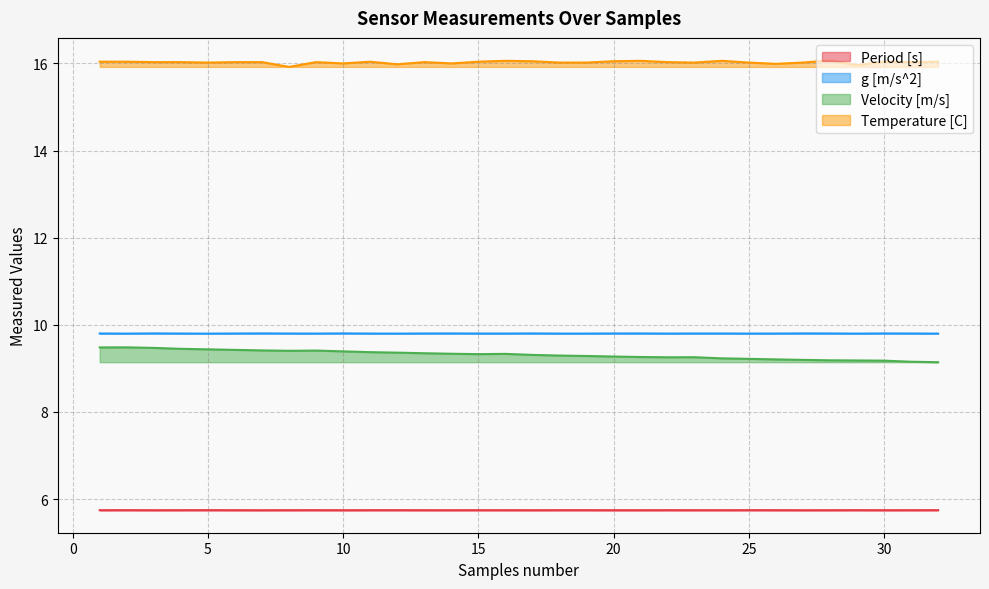

Where does the Temperature [C] series first go above 16?

1